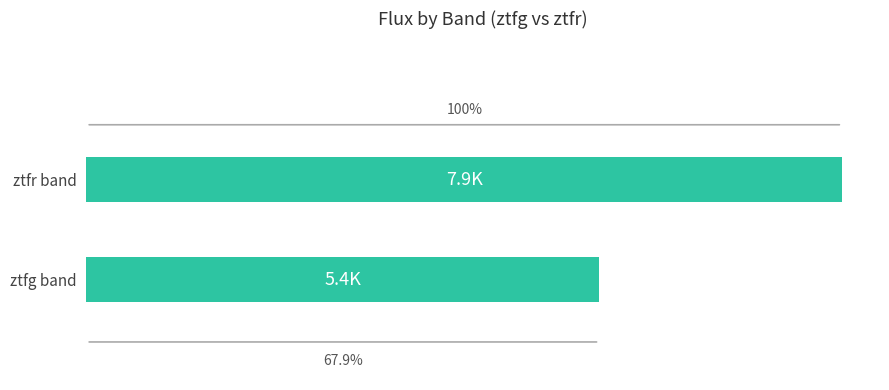

Does the chart contain any negative values?

No